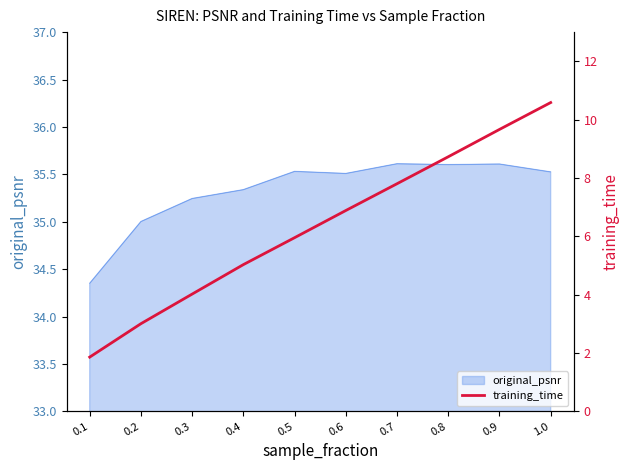

What is the smallest value displayed?

1.9